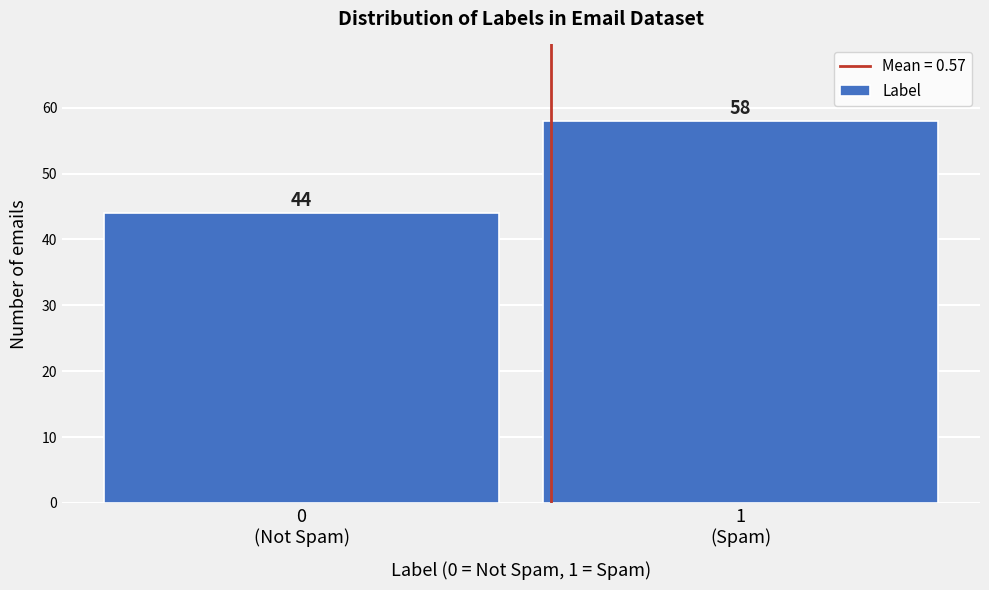

Reading left to right, list all the values displayed in this chart.

44	58